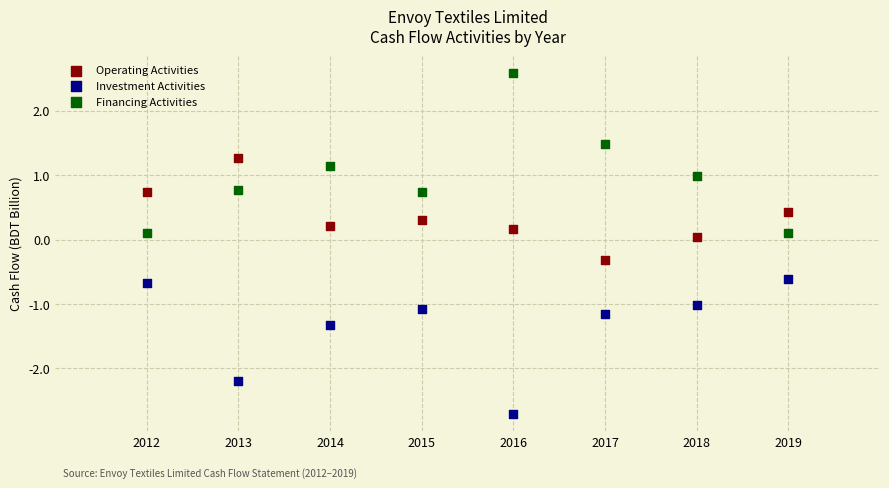

What is the X range (max minus min) for the scatter plot?

7.0